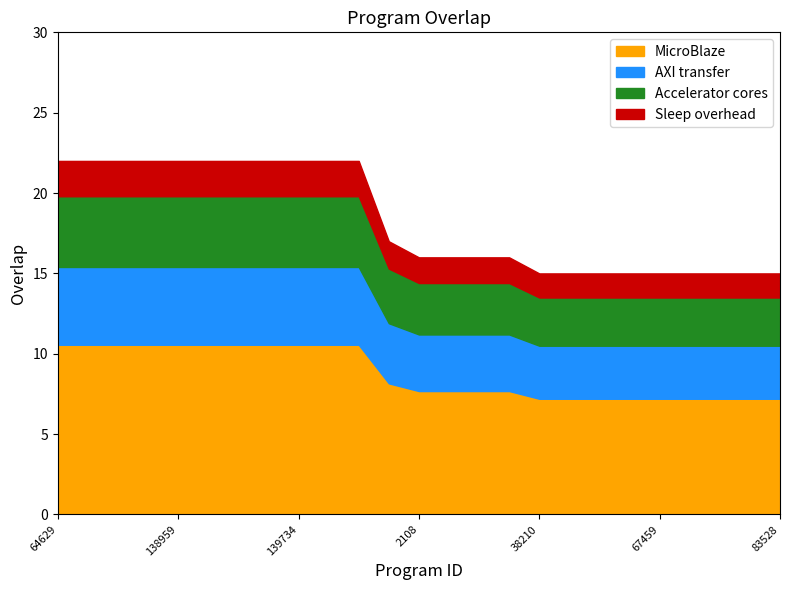

What is the label of the 7th point from the right?

64487